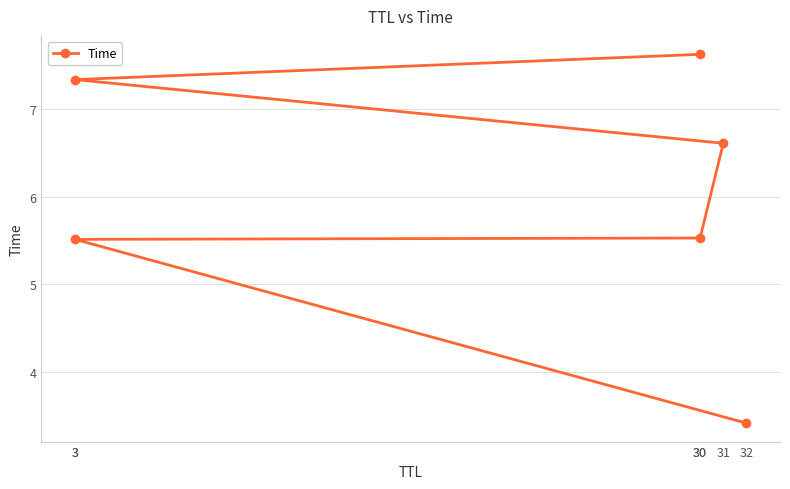

What is the change in value from 31 to 3?

+0.7